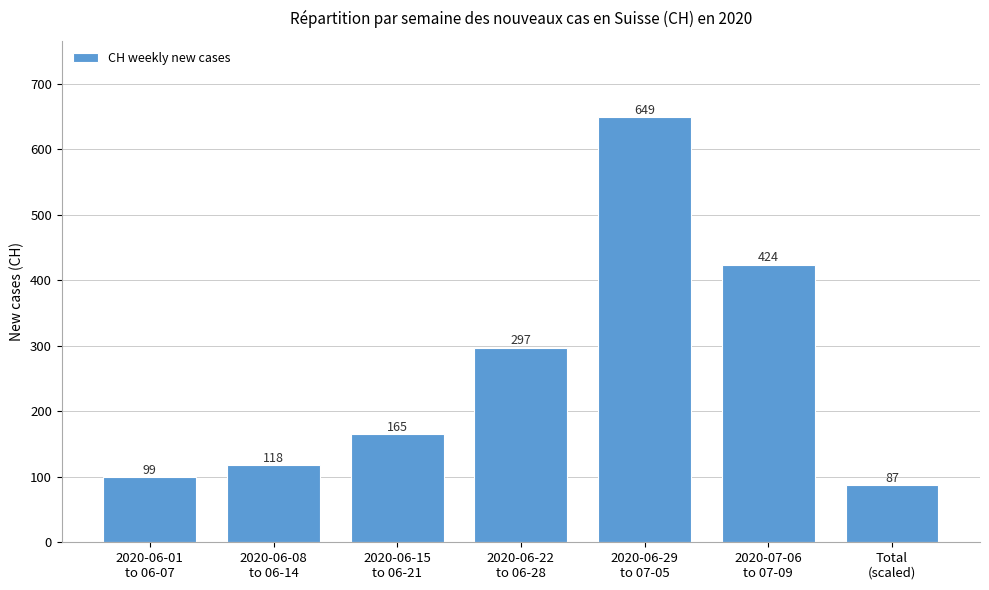

Between 2020-06-08
to 06-14 and 2020-07-06
to 07-09, which is larger?

2020-07-06
to 07-09